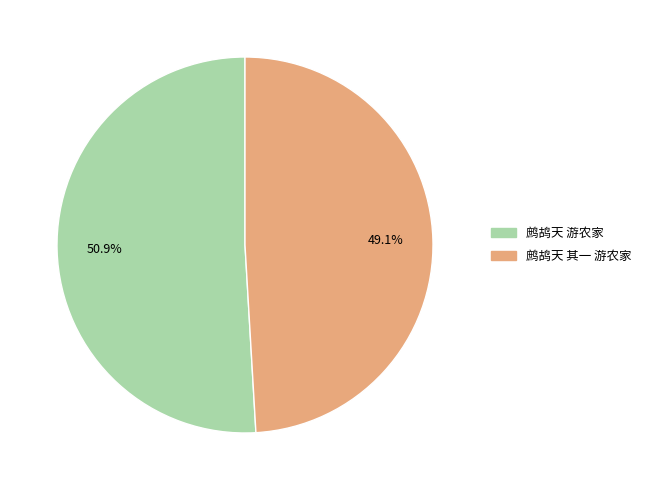

What is the ratio of the value at 鹧鸪天 其一 游农家 to the value at 鹧鸪天 游农家?

1.0